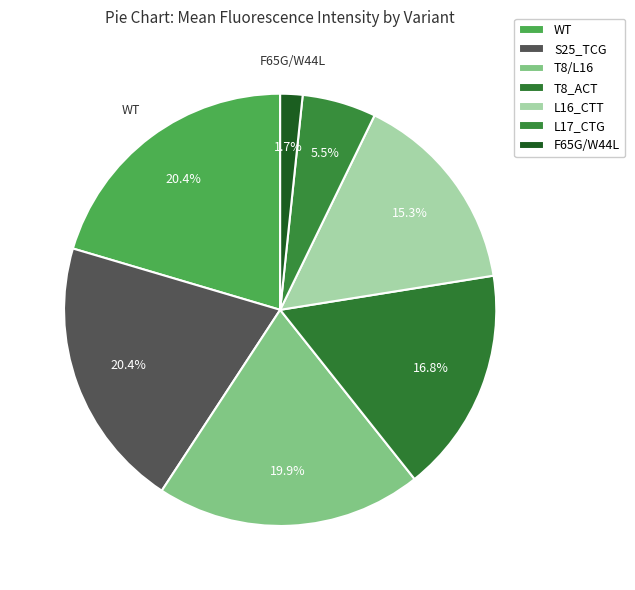

How many slices are in this pie chart?

7